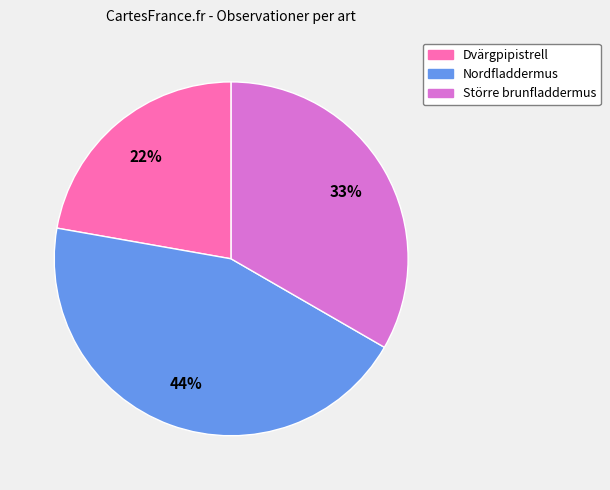

Is there any slice that represents more than half of the pie?

No